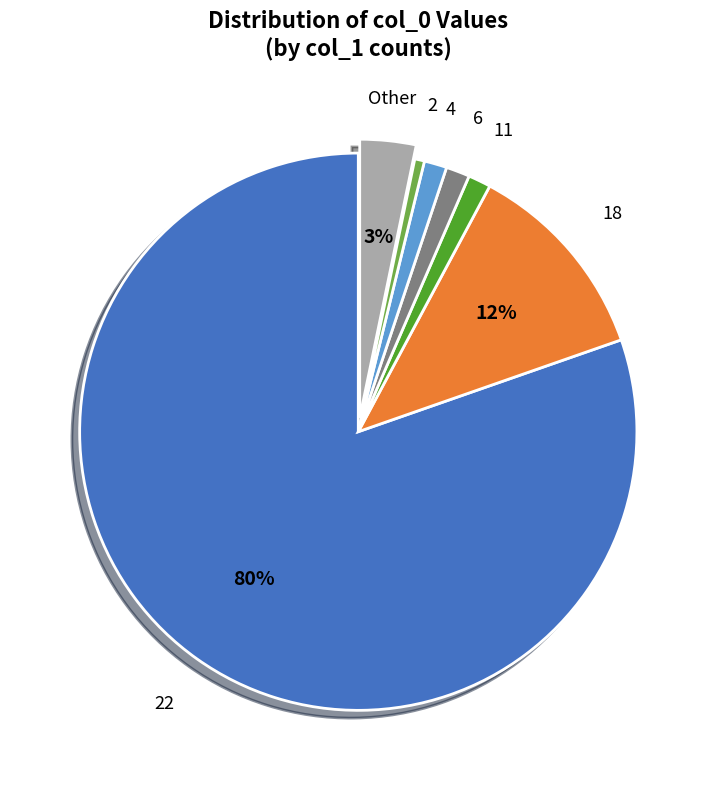

What is the largest slice in the pie chart?

22